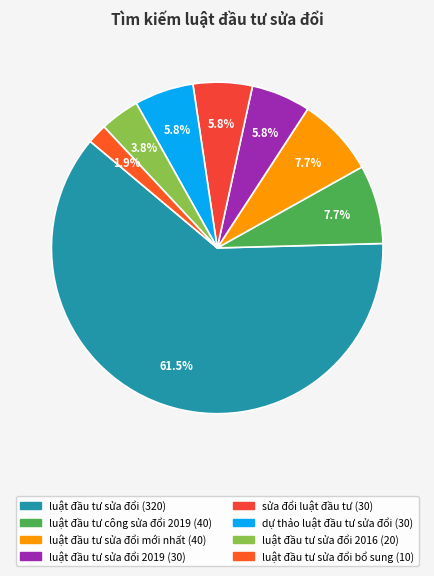

How many slices are in this pie chart?

8